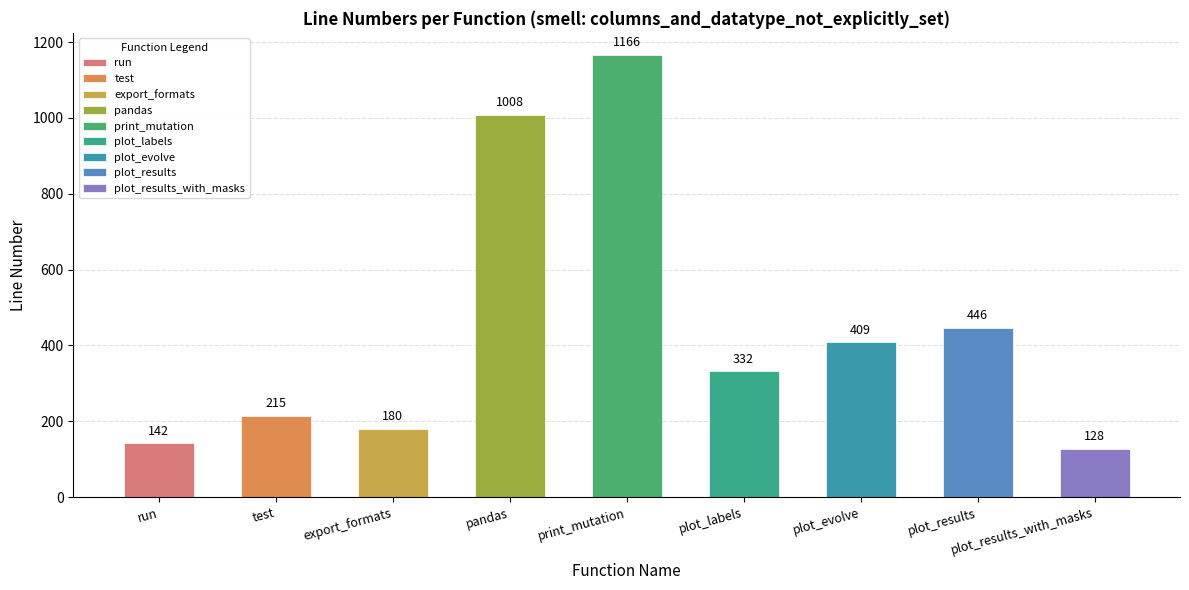

Which category has the highest value across all series?

print_mutation